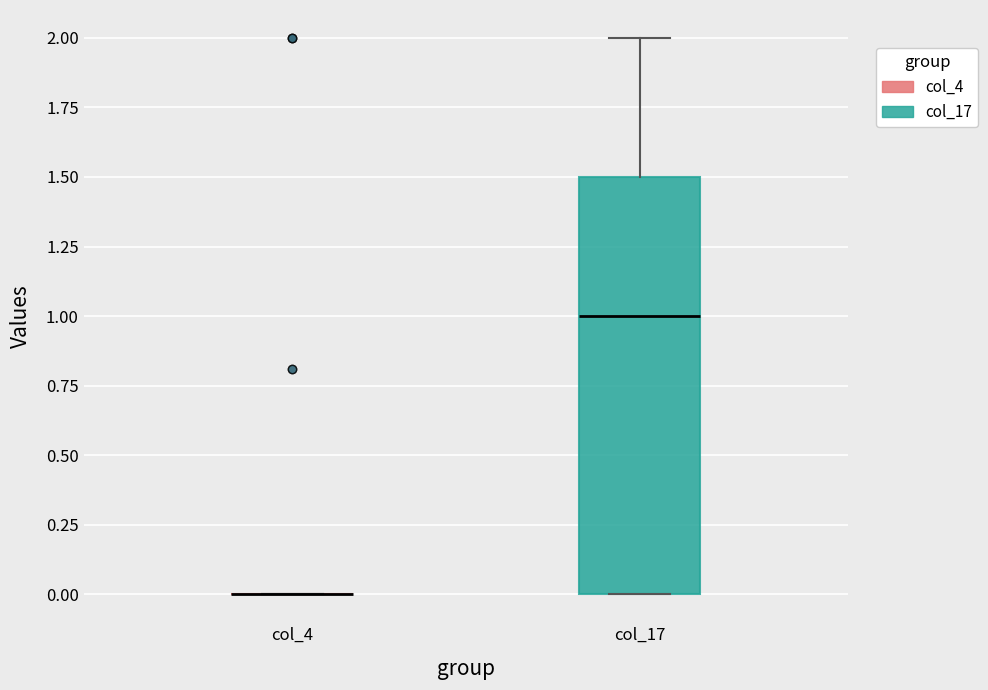

Which box is the tallest, from its lower edge to its upper edge?

col_17